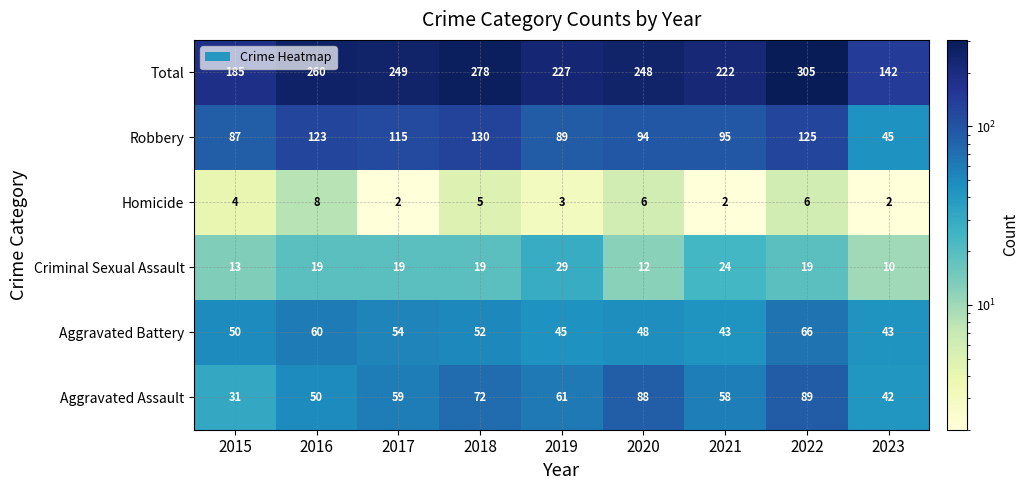

Count the number of data series in this chart.

6